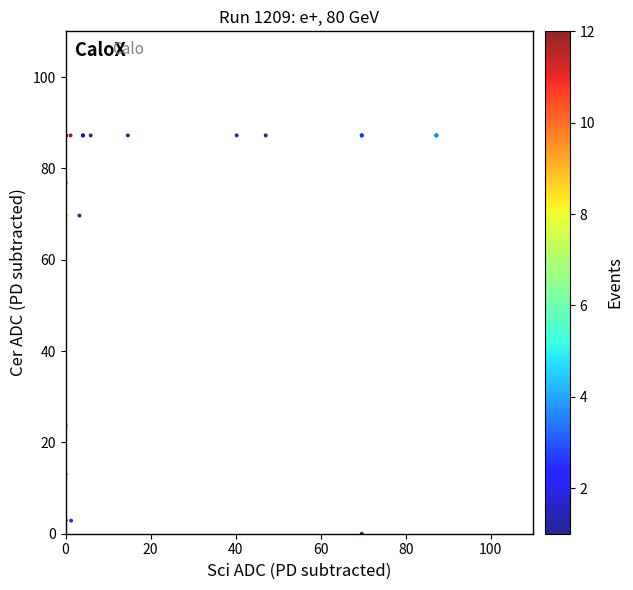

What Y value in the scatter plot is closest to 43?

23.7